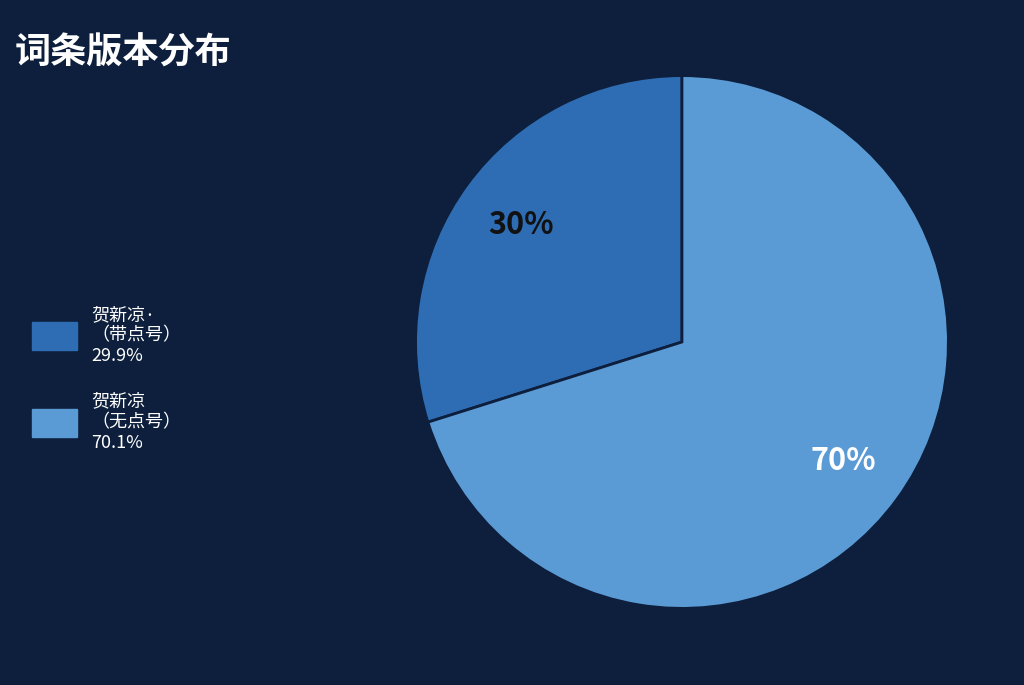

Count the number of slices in the pie.

2